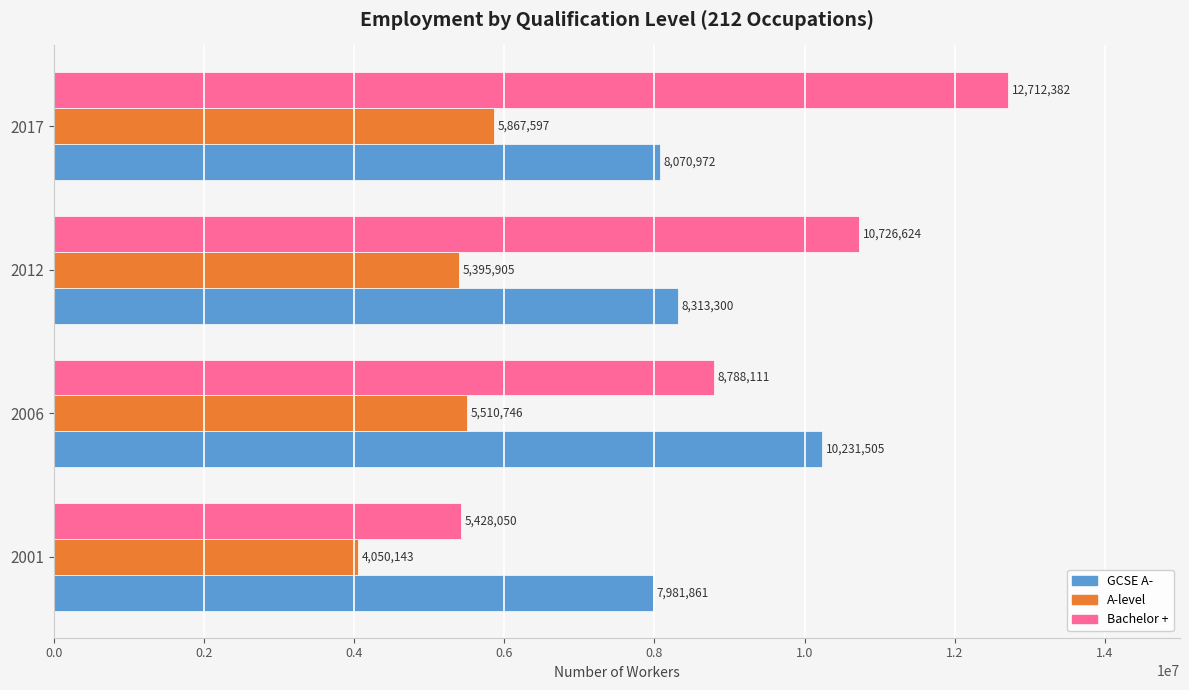

Which series has the largest range (max minus min)?

Bachelor +